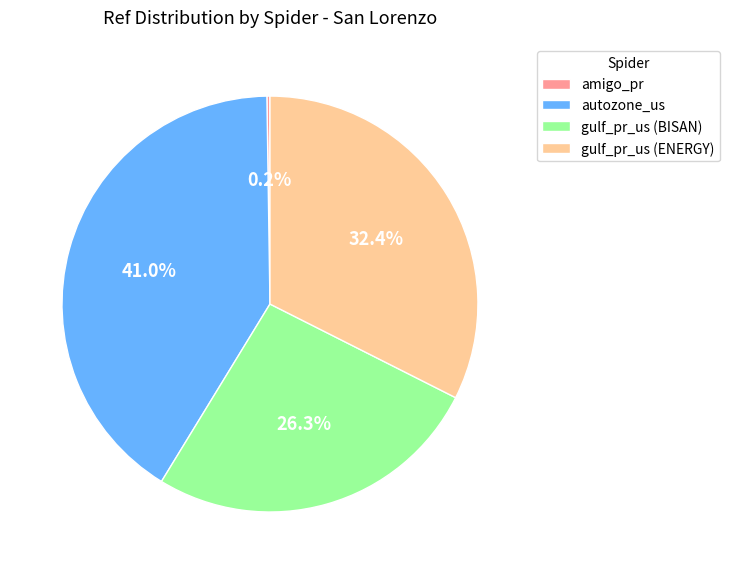

What percentage is NOT represented by gulf_pr_us (ENERGY)?

67.6%